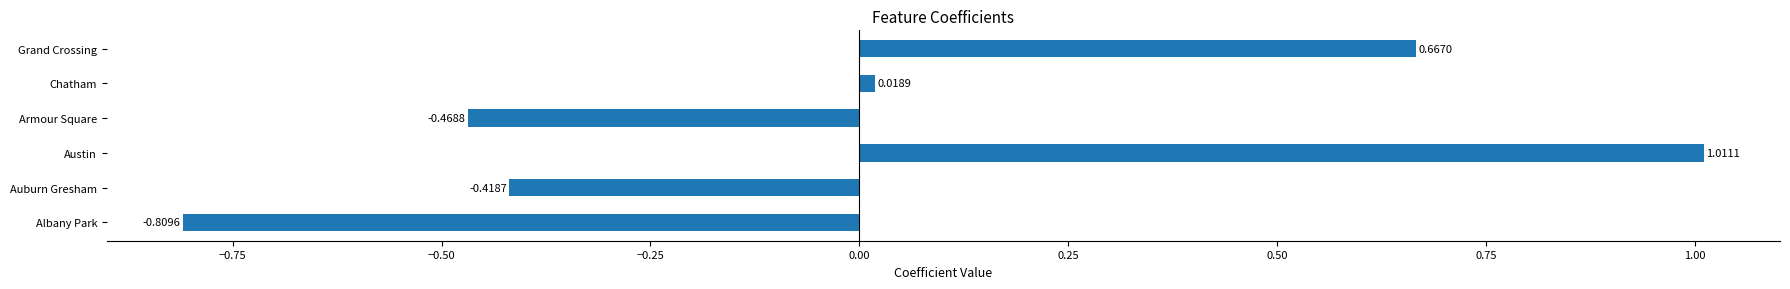

What is the difference between the values at Grand Crossing and Austin?

0.3